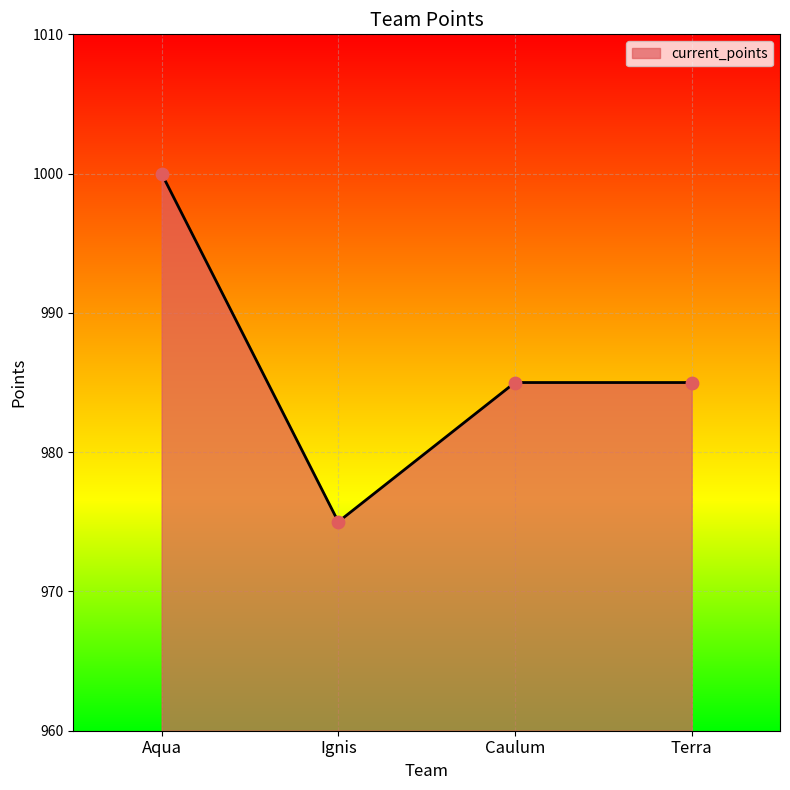

What is the change in value from Aqua to Terra?

-15